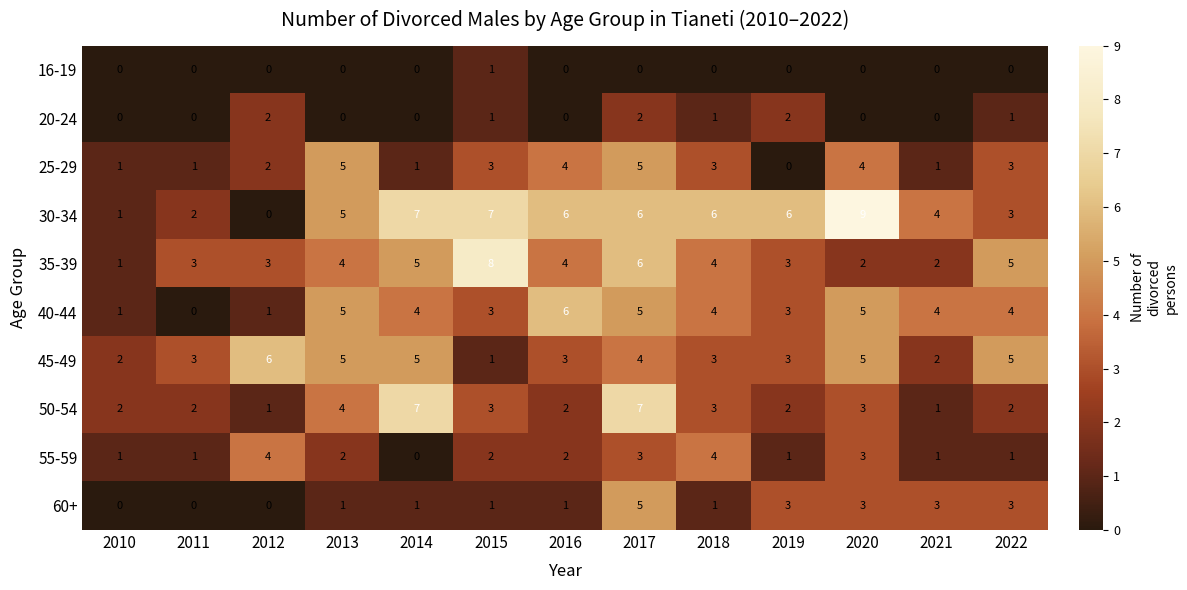

How many distinct data groups are displayed?

10